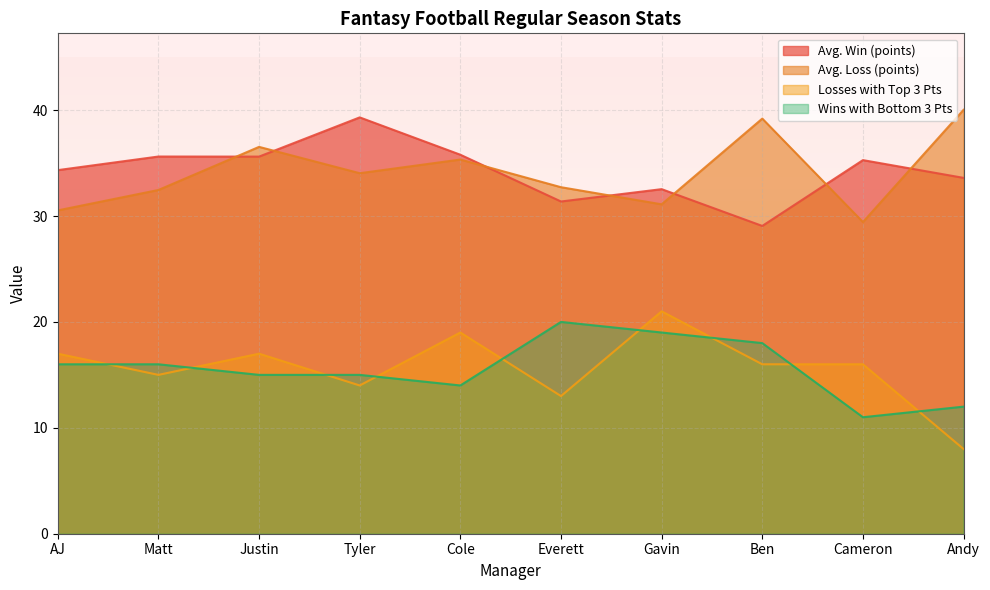

The value of Avg. Win (points) at Cole is 23.7. True or false?

False